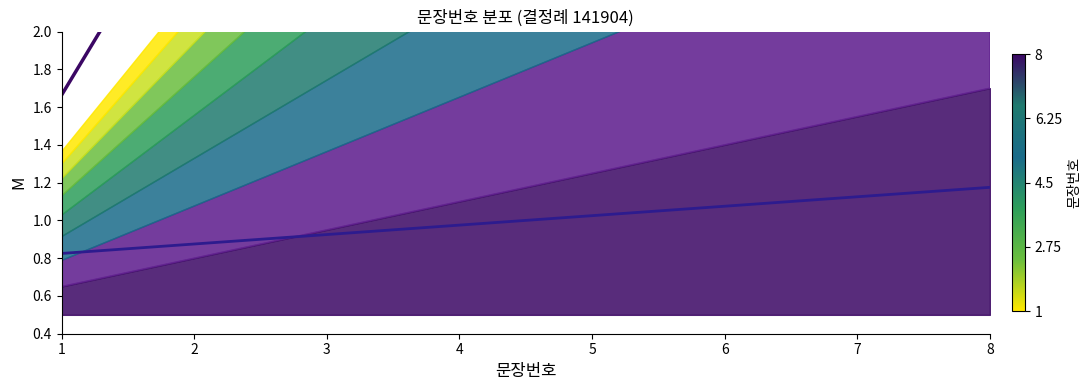

Is it true that 전문 (상단) equals 6.3 at 5?

True